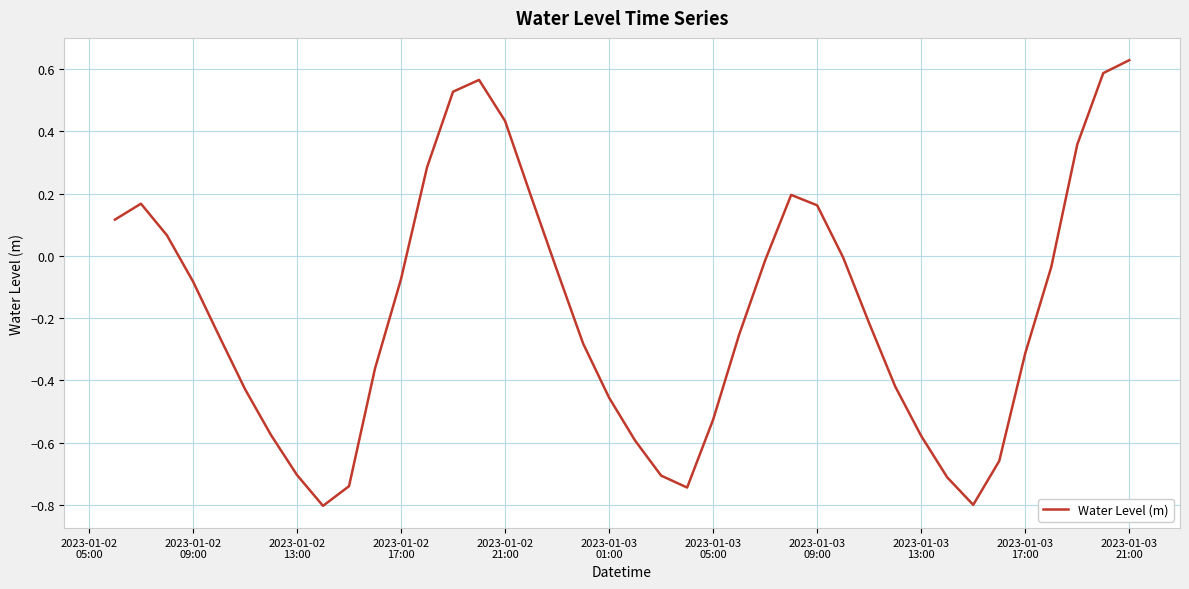

What is the difference between the maximum and minimum values?

1.4